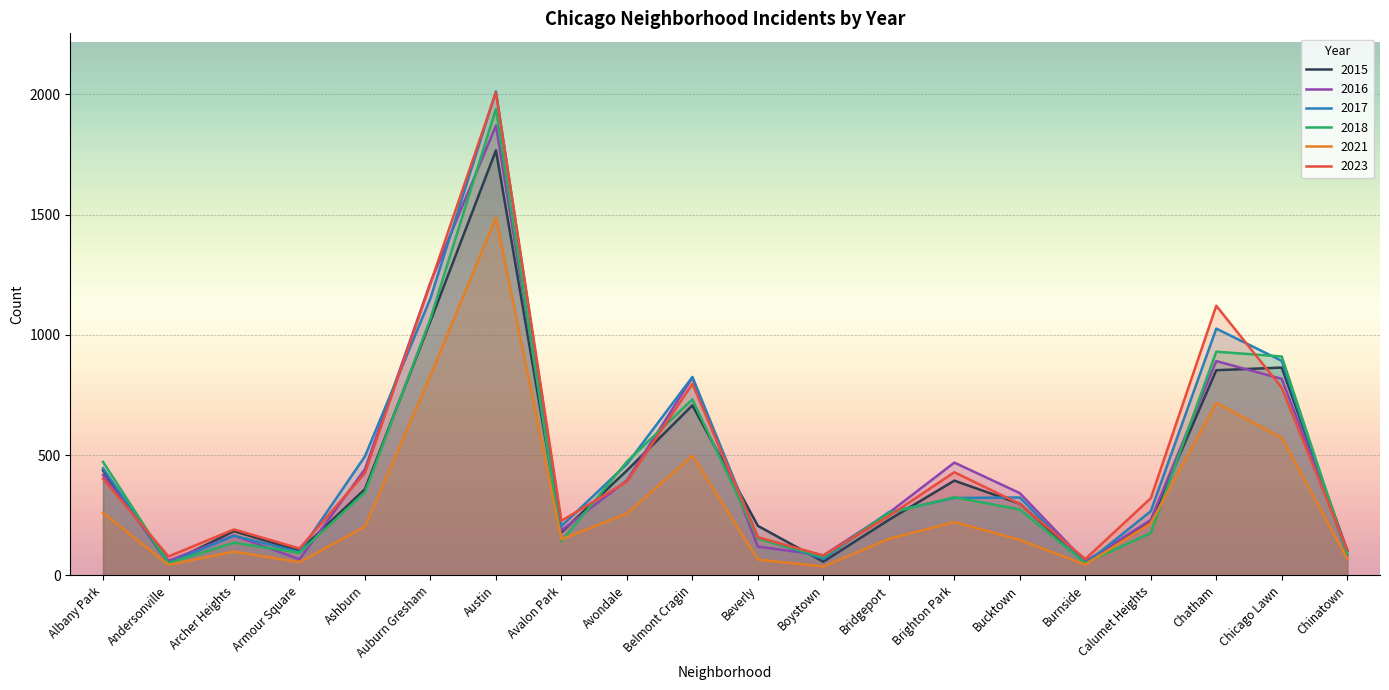

Reading right to left, list all the values displayed in this chart.

2023: 106	780	1121	321	68	297	429	247	83	159	796	390	227	2008	1214	426	112	191	79	402
2015: 103	864	853	224	57	298	394	231	57	206	707	436	180	1767	1057	359	102	184	51	437
2016: 105	817	891	231	57	342	469	260	83	120	822	395	187	1870	1218	442	67	166	61	418
2017: 84	892	1026	267	48	324	322	263	69	157	825	463	205	2012	1152	495	97	165	51	445
2018: 89	910	930	176	52	274	325	259	77	153	732	473	142	1939	1067	346	94	136	51	472
2021: 70	572	717	217	45	148	222	152	37	66	498	257	150	1488	831	203	55	99	44	260